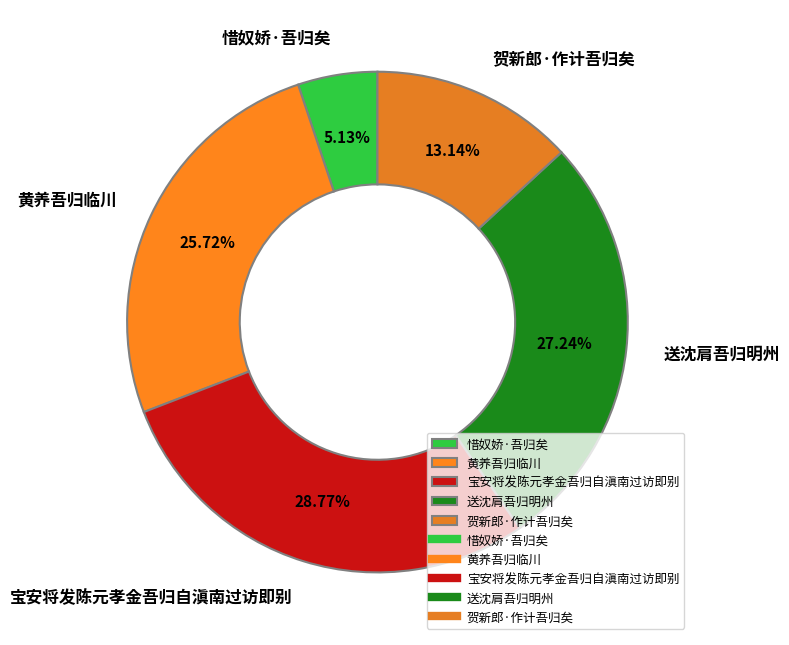

Approximately how many times larger is the value at 贺新郎·作计吾归矣 compared to 送沈肩吾归明州?

0.5